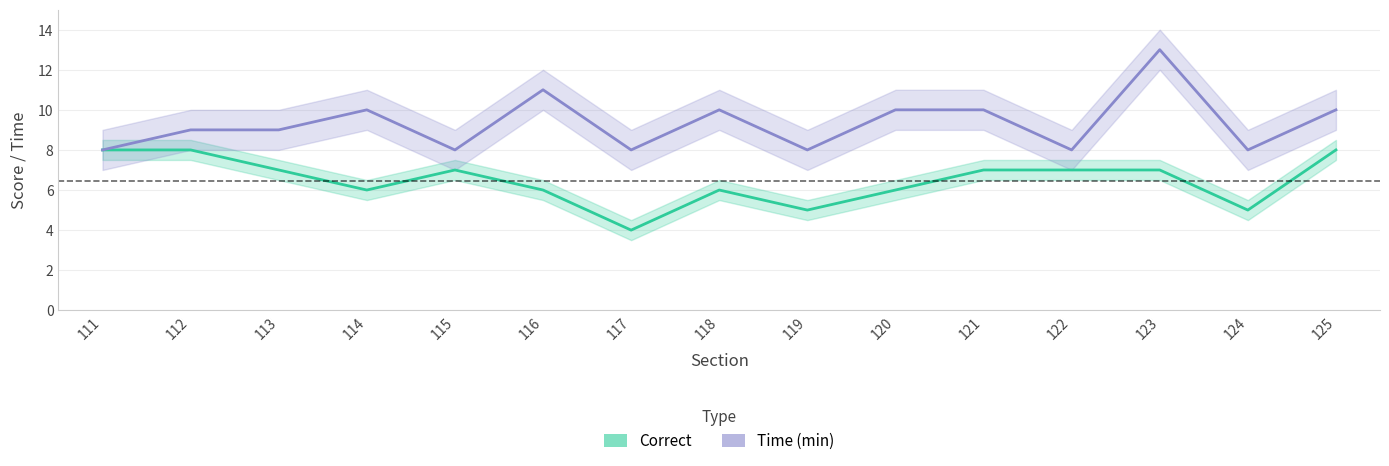

At 121, list the series in order from smallest to largest.

Correct, Time (min)